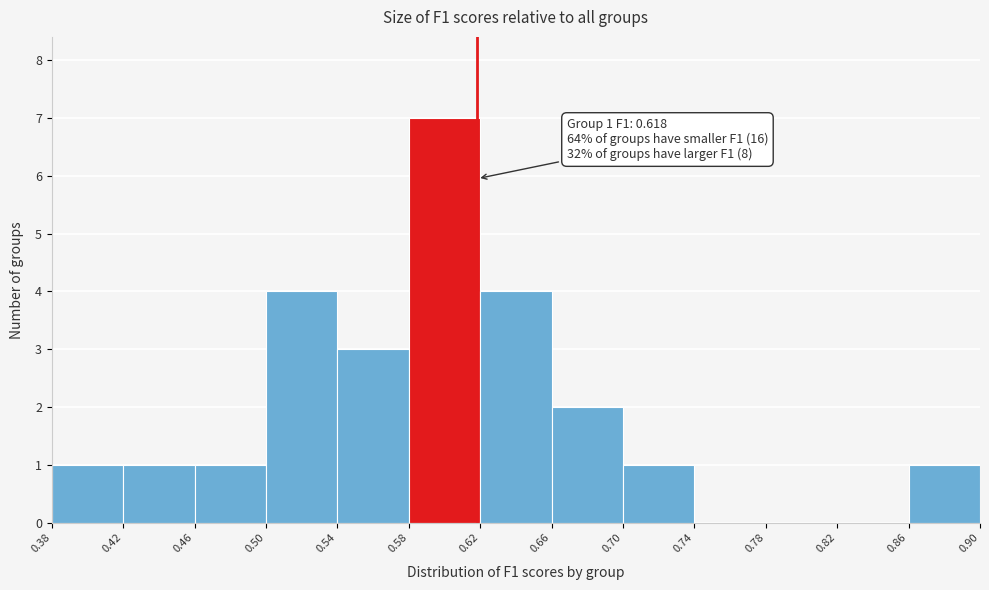

Which range on the x-axis has the tallest bar?

0.58 to 0.62